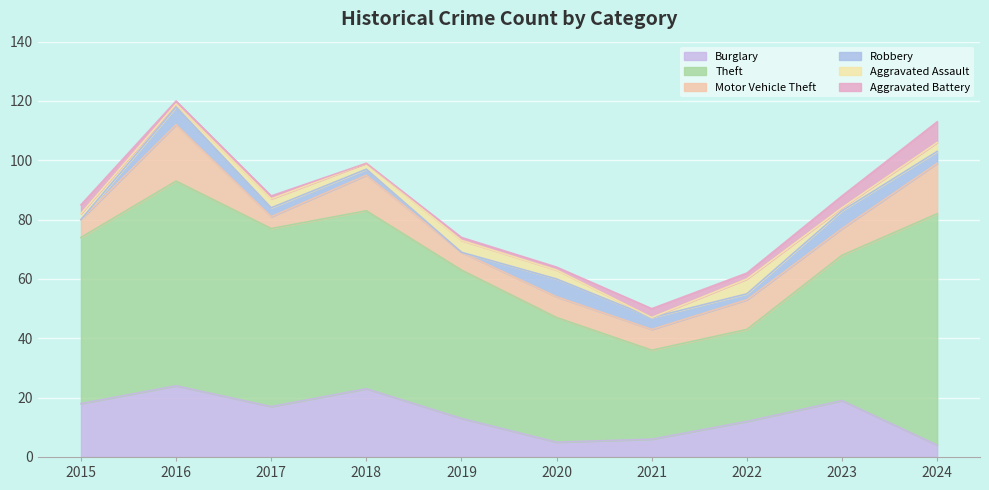

At which category is the sum across all series the highest?

2016